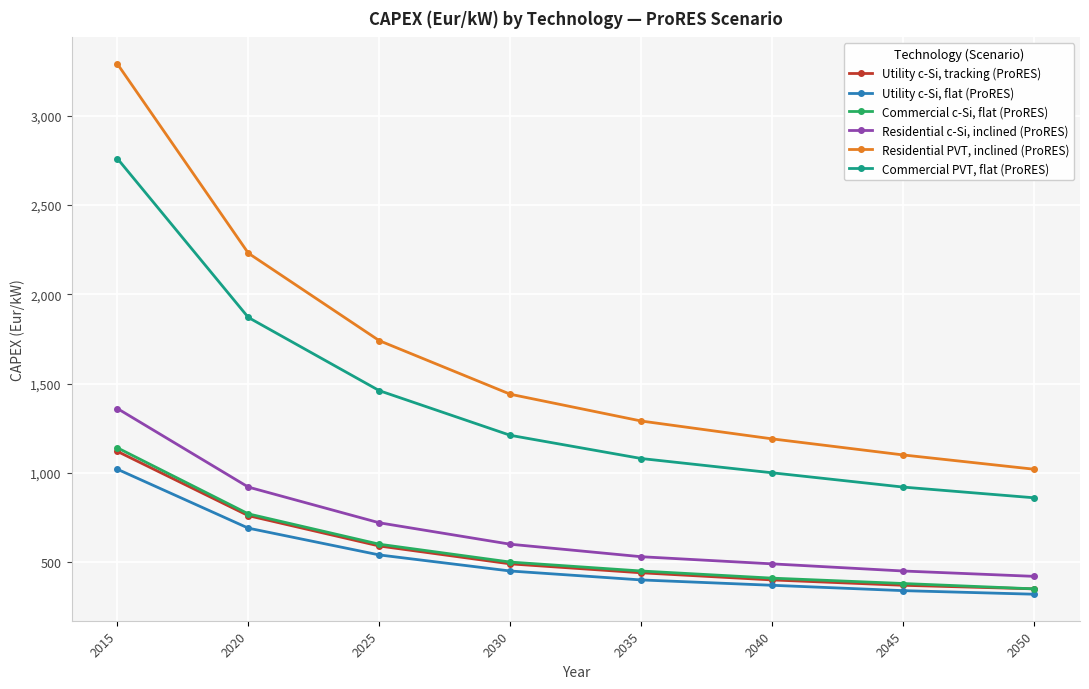

Is this an area chart (filled region under the line)?

No